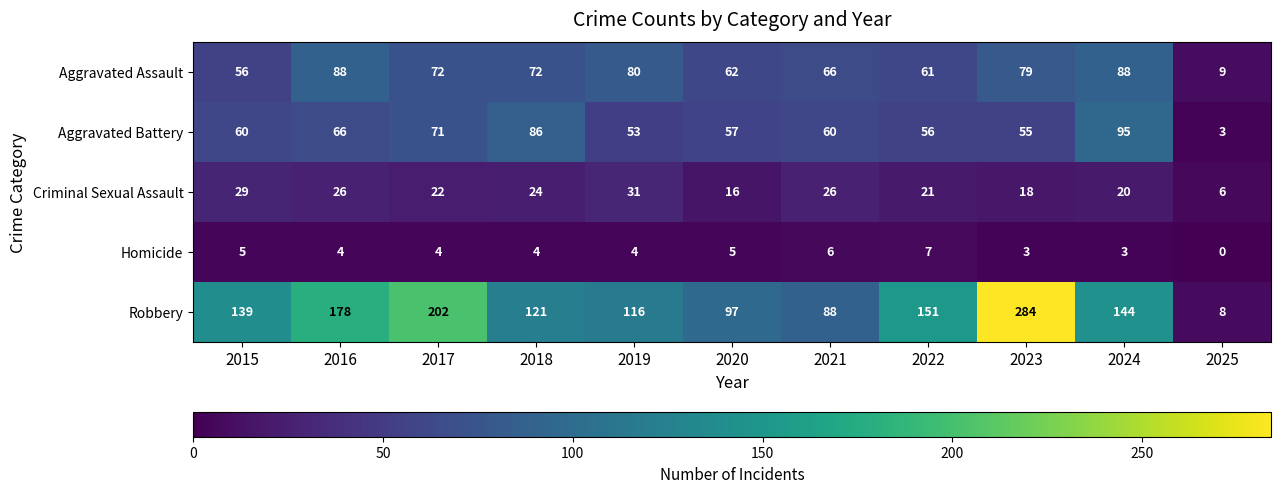

At which label is Criminal Sexual Assault closest to 18?

2023